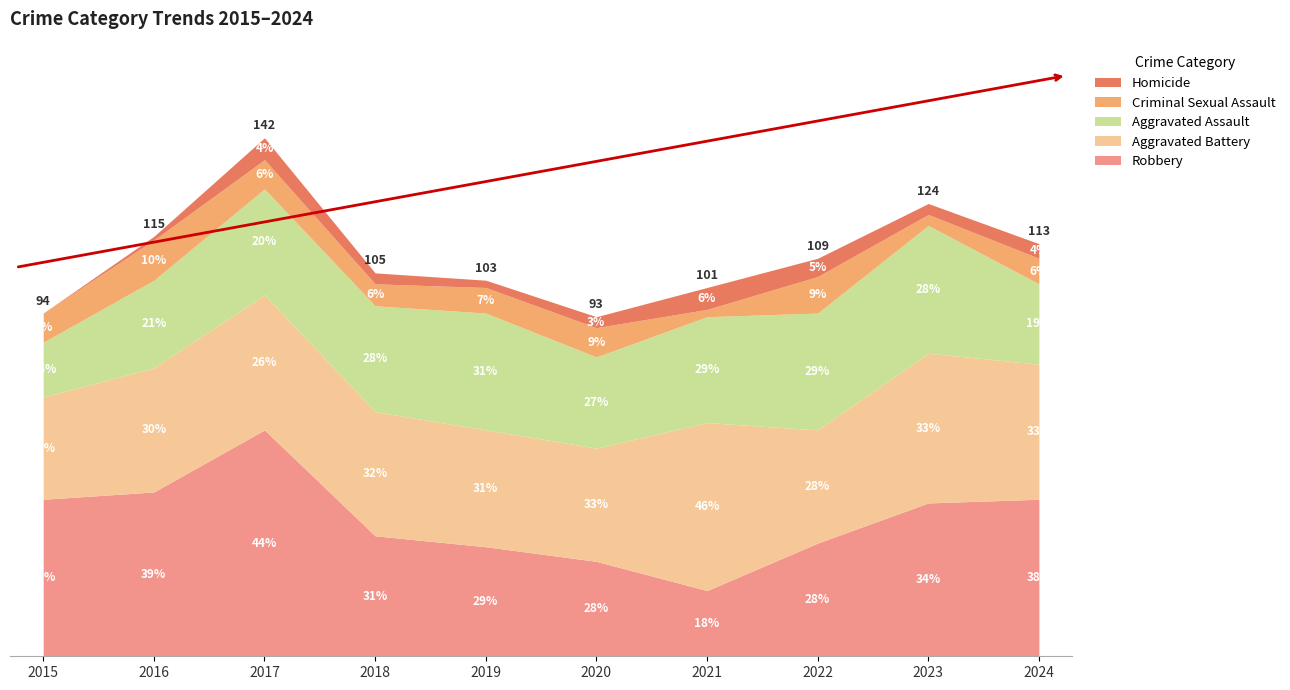

At 2018, list the series in order from smallest to largest.

Homicide, Criminal Sexual Assault, Aggravated Assault, Robbery, Aggravated Battery